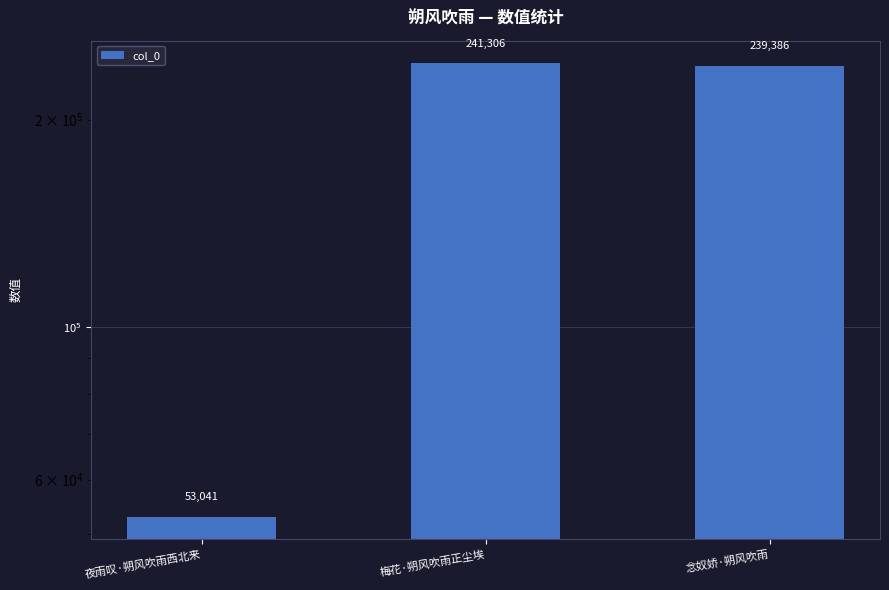

Does the chart contain stacked bars?

No